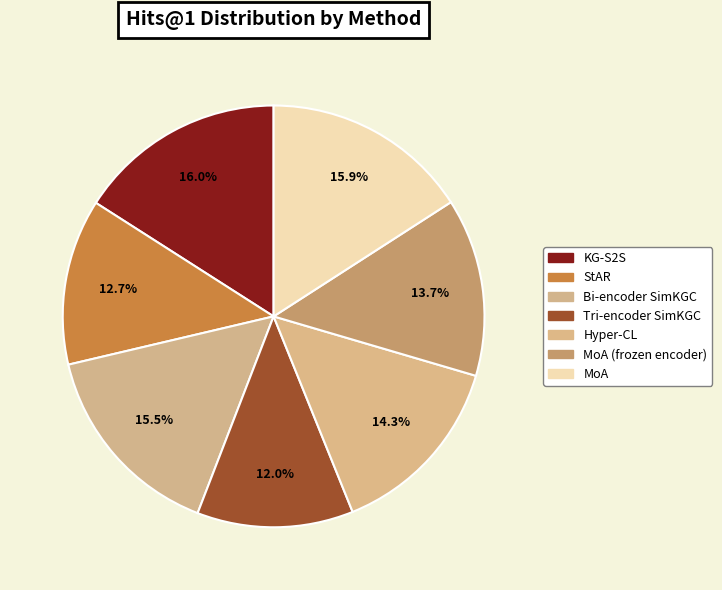

How many slices are in this pie chart?

7